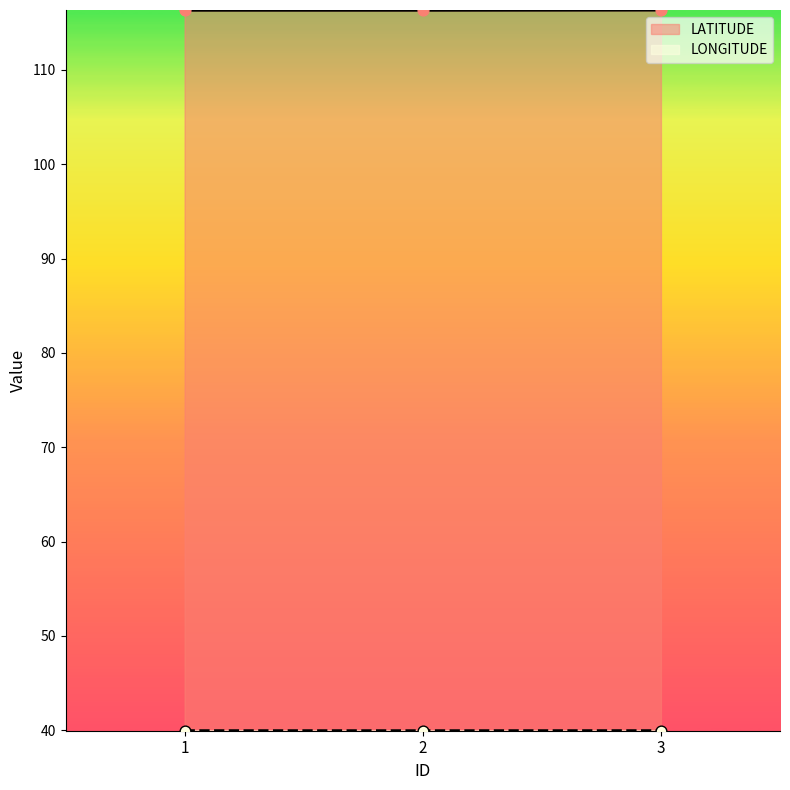

Which series has the largest Y range (max minus min)?

LATITUDE